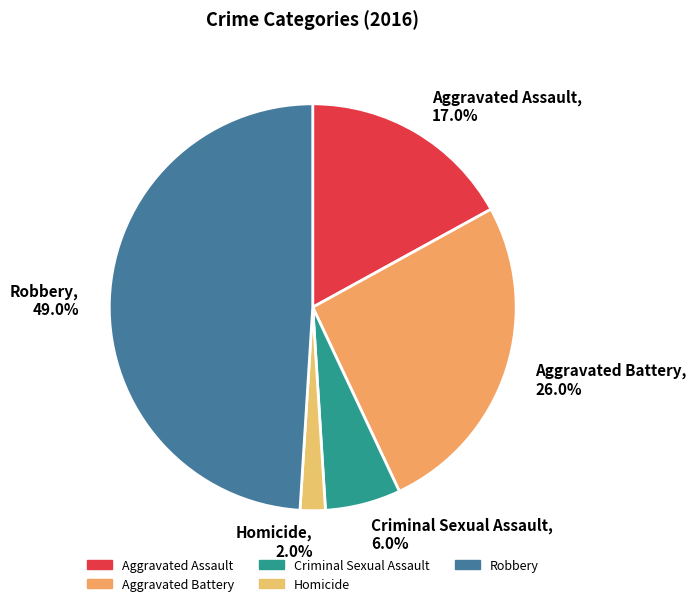

What percentage is the Robbery slice, to the nearest percent?

49%